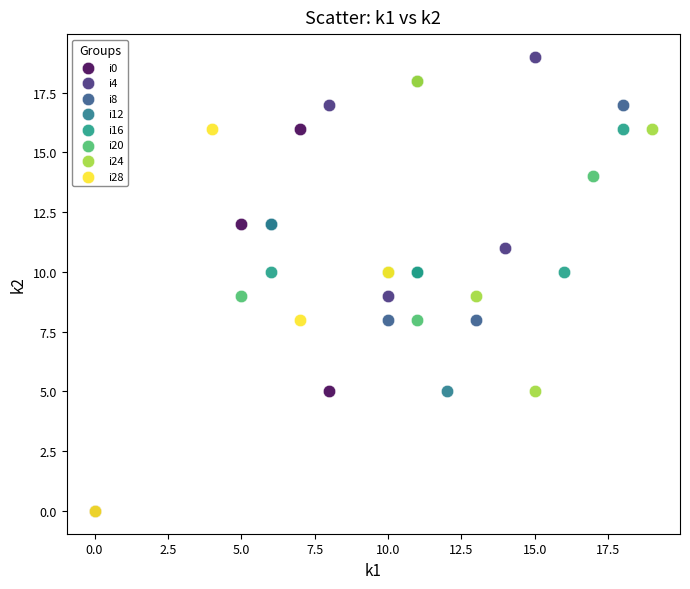

Which series contains the highest Y value?

i4